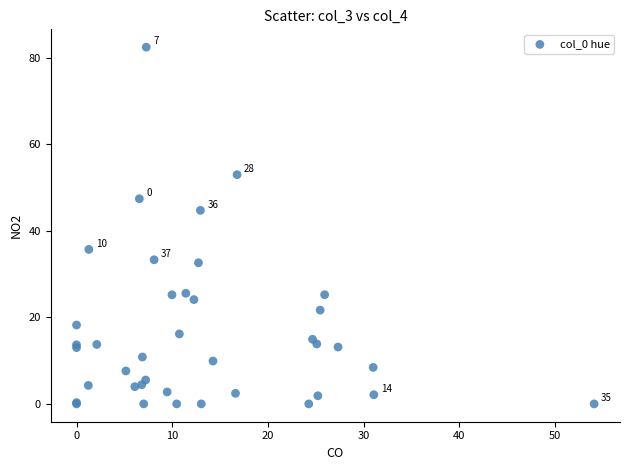

What Y value in the scatter plot is closest to 41?

44.8